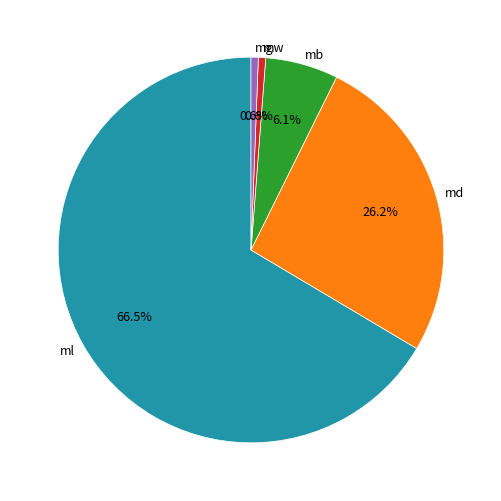

Which category has the biggest portion of the pie?

ml